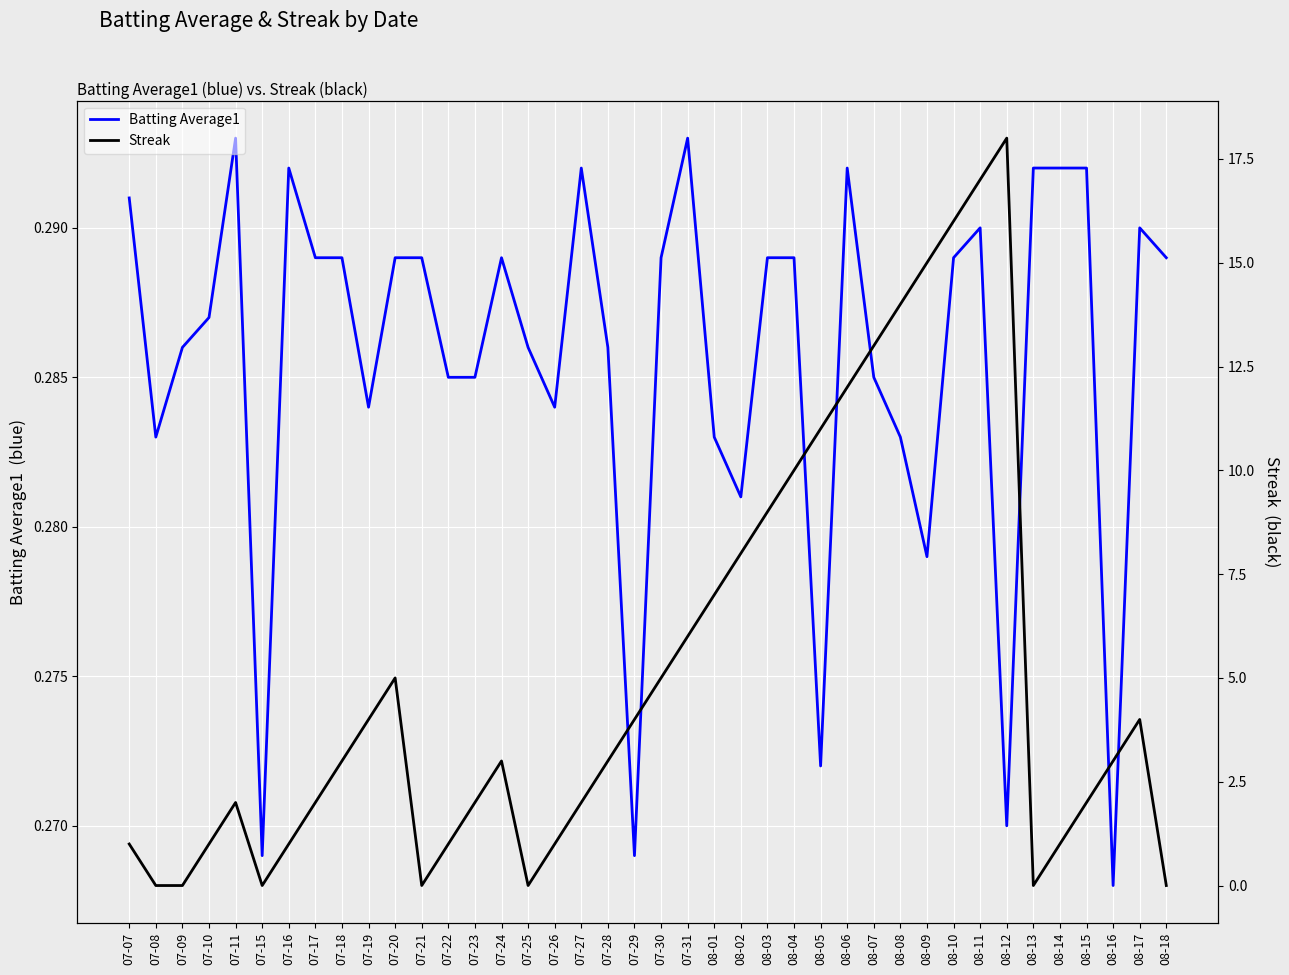

Does the chart display data point markers on the line(s)?

No